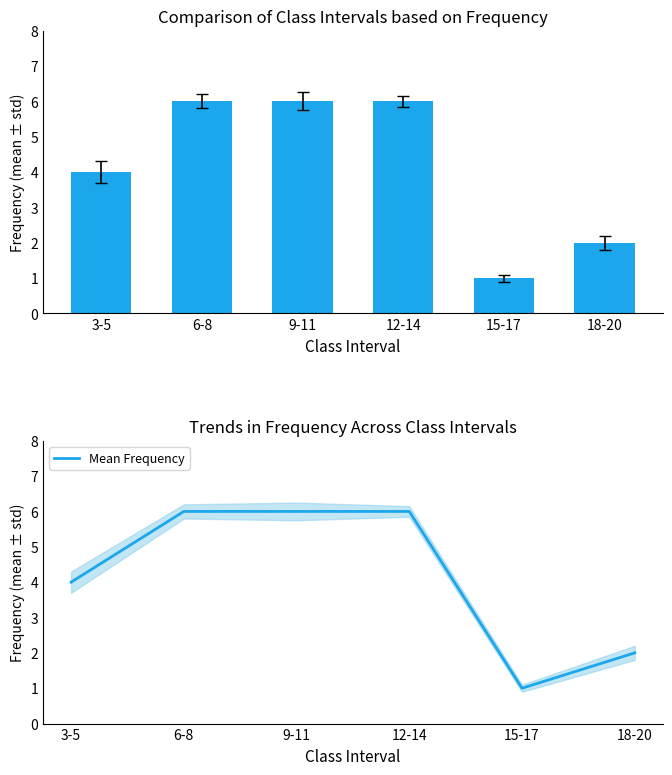

What position from the right is 15-17?

2